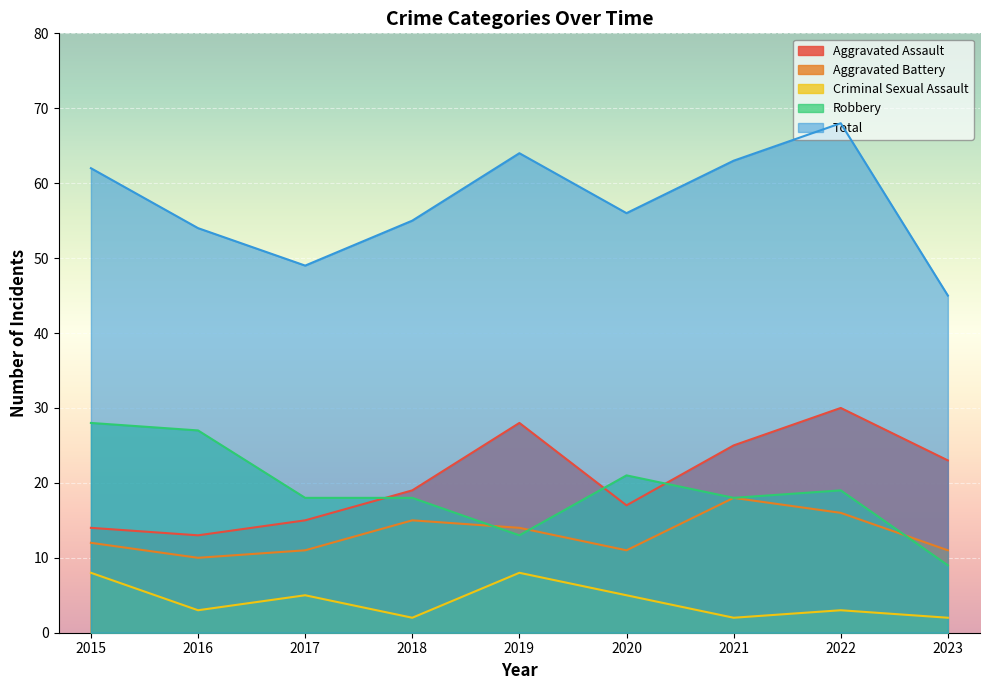

Reading left to right, transcribe all the data shown in this chart.

Aggravated Assault: 14	13	15	19	28	17	25	30	23
Aggravated Battery: 12	10	11	15	14	11	18	16	11
Criminal Sexual Assault: 8	3	5	2	8	5	2	3	2
Robbery: 28	27	18	18	13	21	18	19	9
Total: 62	54	49	55	64	56	63	68	45